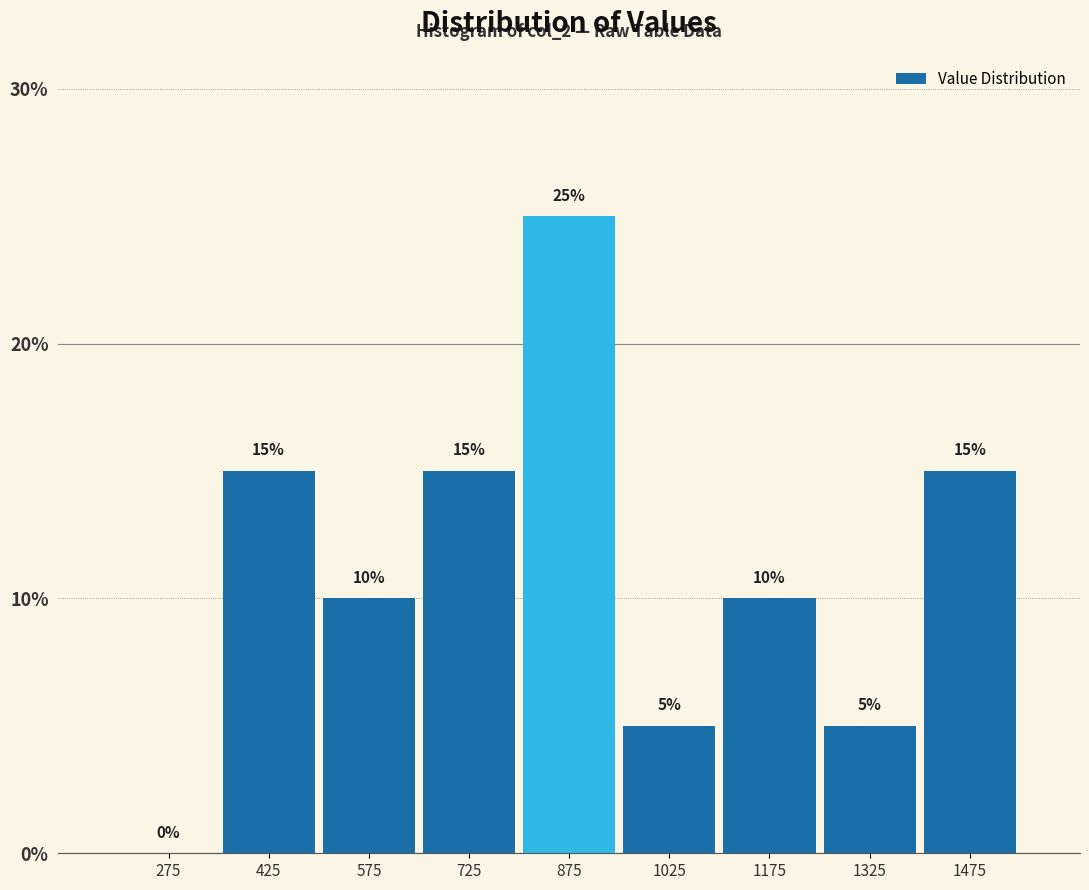

Which range on the x-axis has the tallest bar?

800 to 950